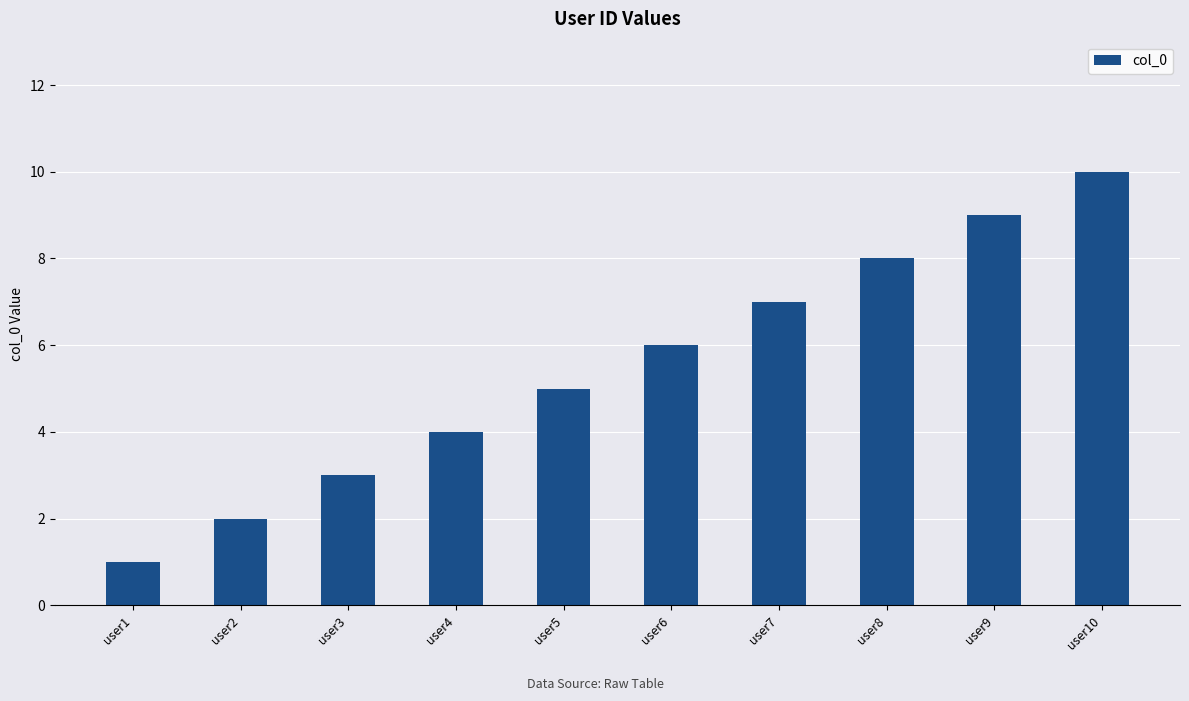

What is the difference between the values at user2 and user8?

6